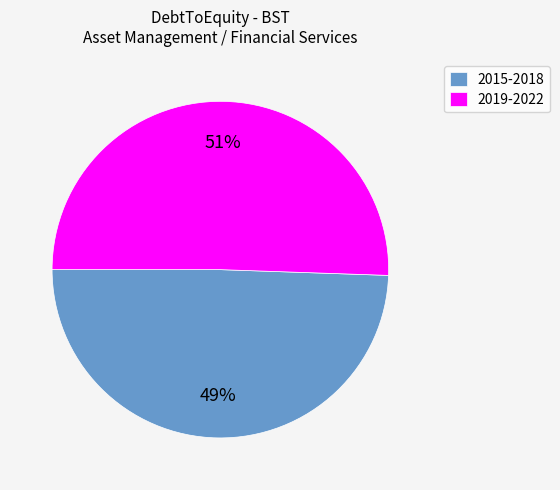

Is it true that 2019-2022 is 51% of the pie?

True